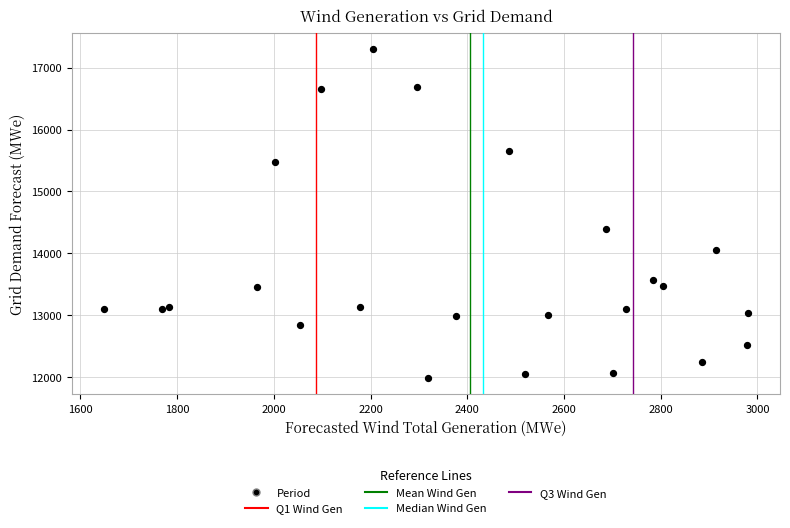

What is the range of X values (max minus min)?

1331